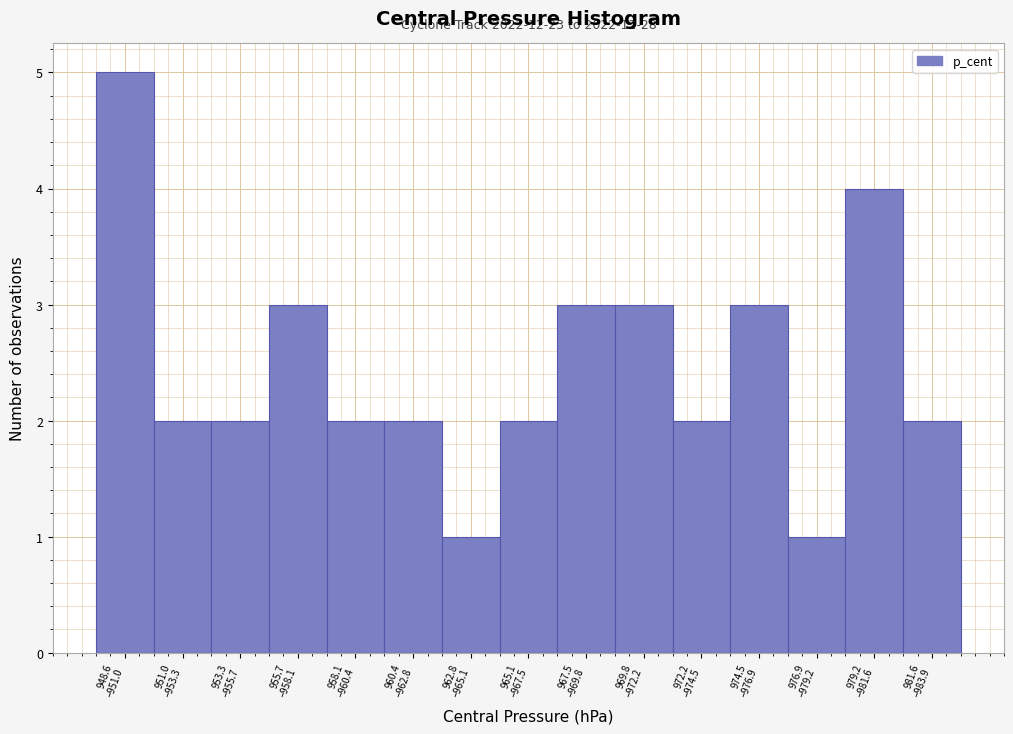

Reading right to left, what are all the values shown in this chart?

2	4	1	3	2	3	3	2	1	2	2	3	2	2	5